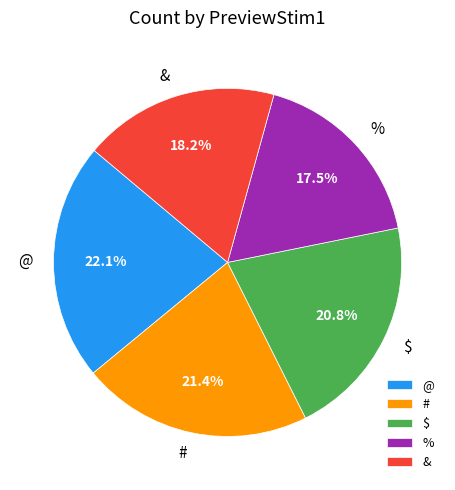

Rank the categories by value from lowest to highest.

%, &, $, #, @